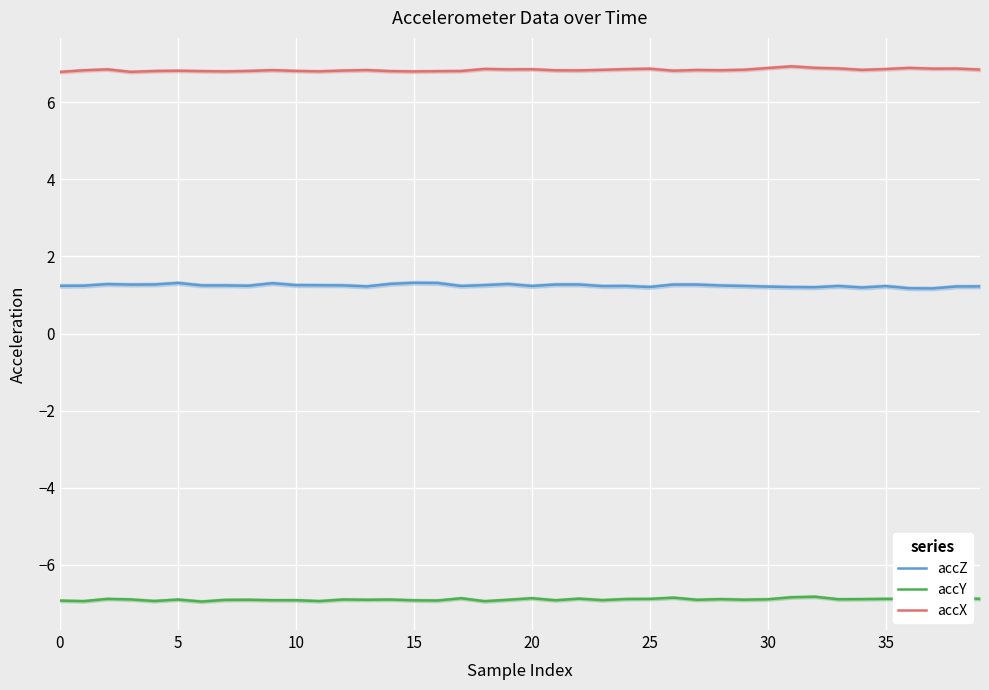

At 35, list the series in order from smallest to largest.

accY, accZ, accX